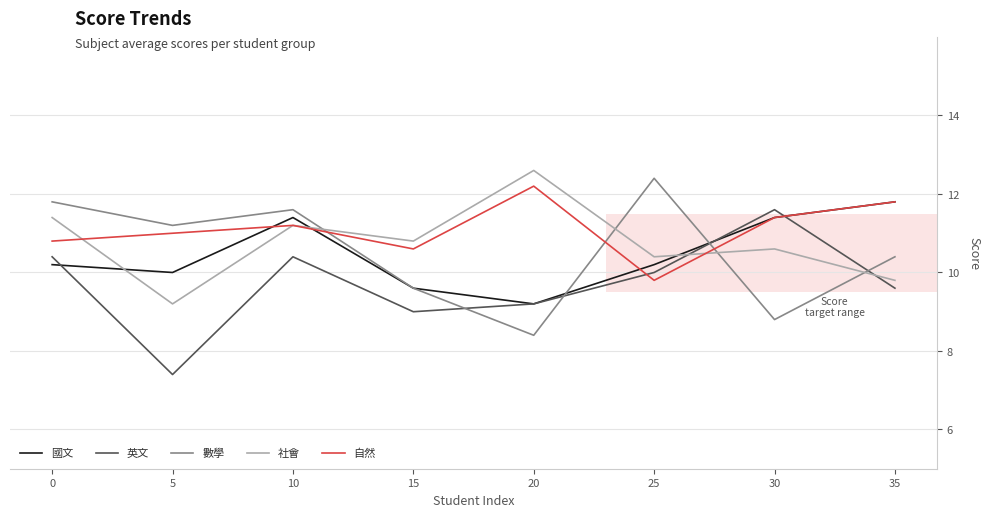

What is the sum of the 數學 values at 20 and 15?

18.0